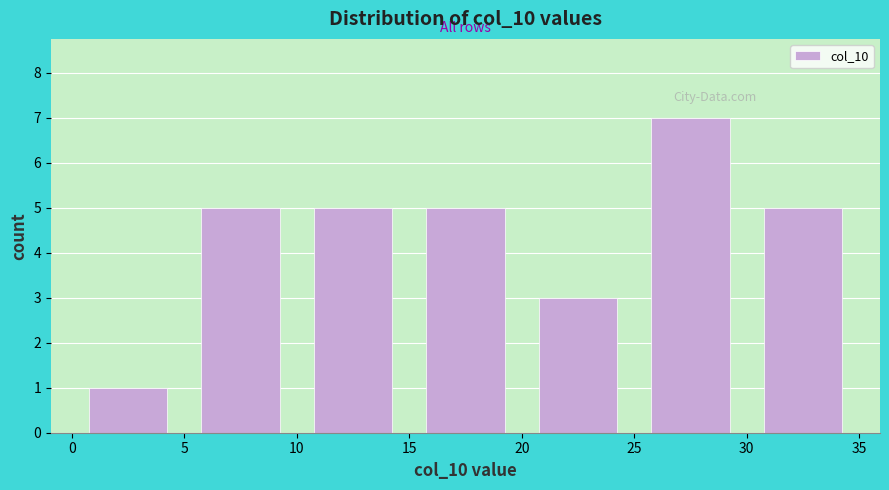

Reading left to right, list every bar in this chart as the range it spans on the x-axis followed by its height. The values are not printed on the chart, so give them approximately, as read against the axis.

0 to 5: 1
5 to 10: 5
10 to 15: 5
15 to 20: 5
20 to 25: 3
25 to 30: 7
30 to 35: 5